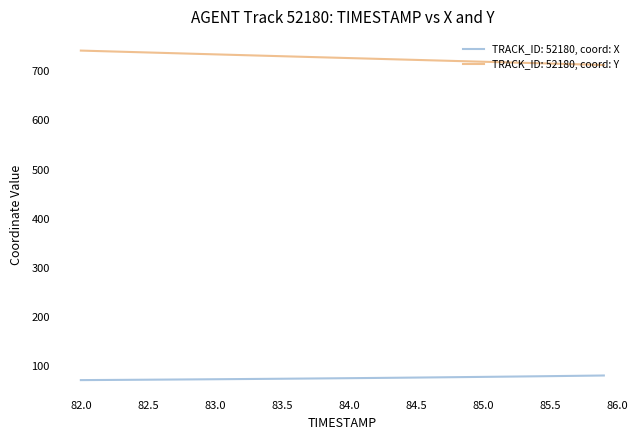

What is the maximum value shown in the chart?

741.7